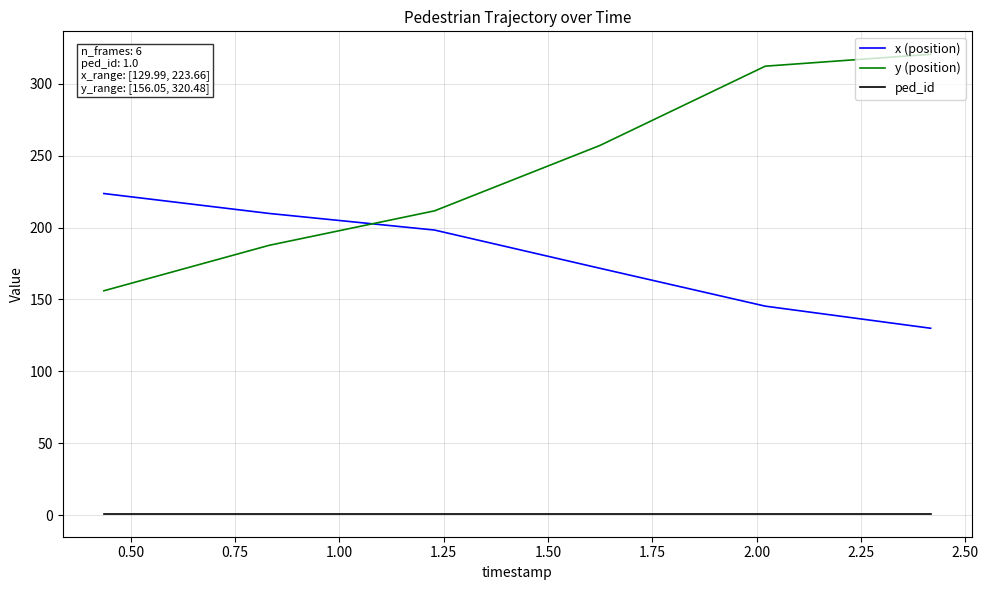

After their last crossing, which series has the higher values: y (position) or x (position)?

y (position)